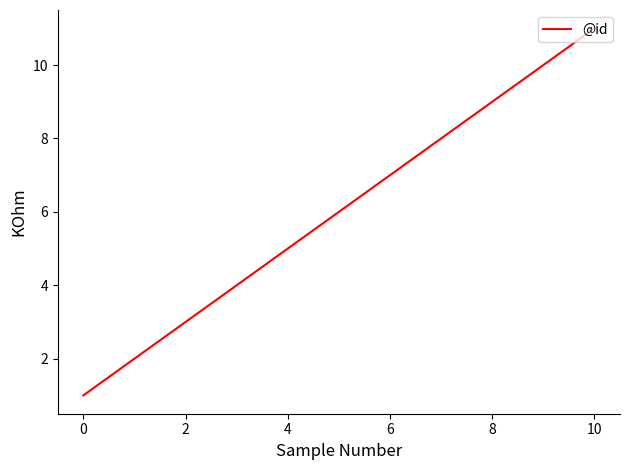

What is the maximum value shown in the chart?

11